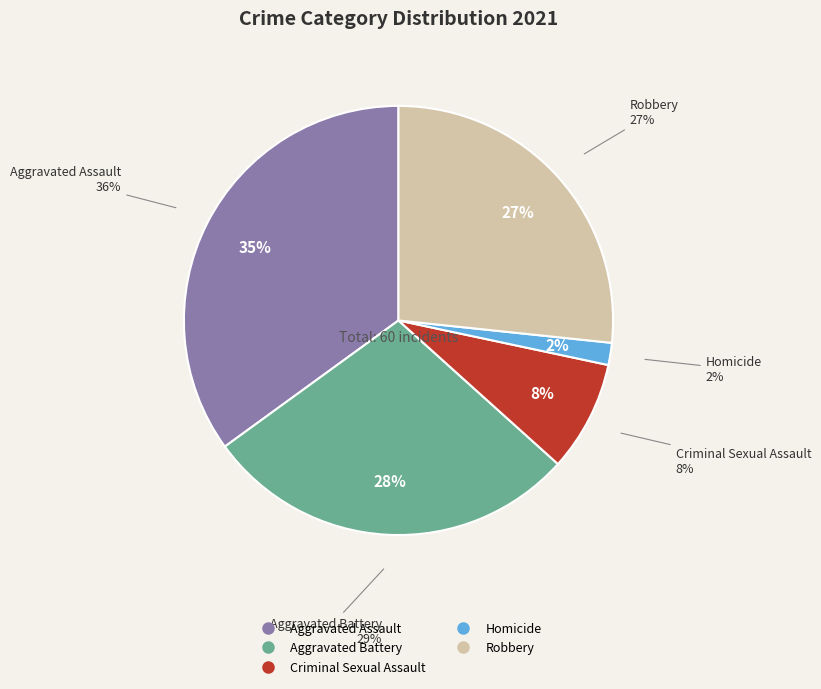

Rank the categories by value from highest to lowest.

Aggravated Assault, Aggravated Battery, Robbery, Criminal Sexual Assault, Homicide